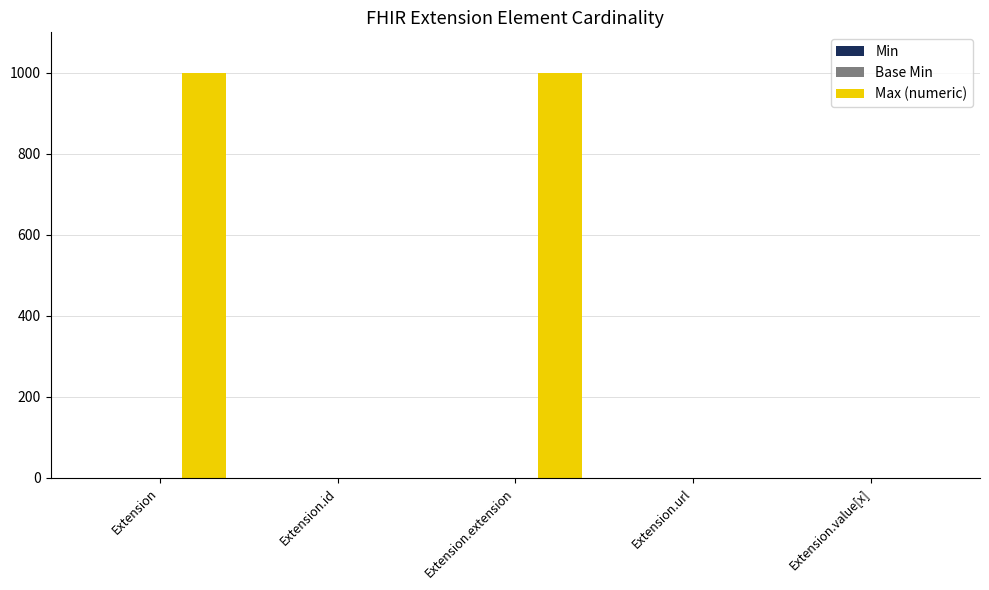

Between Extension.extension and Extension.url, which series saw the biggest shift?

Max (numeric)